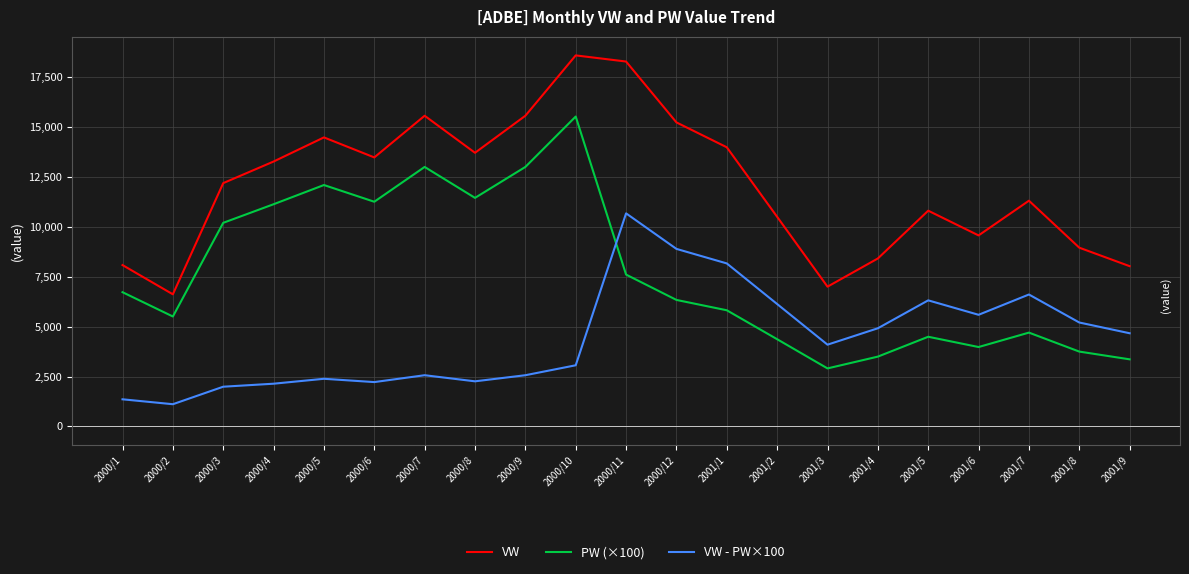

What is the spread (max minus min) of values at 2000/11?

10674.8